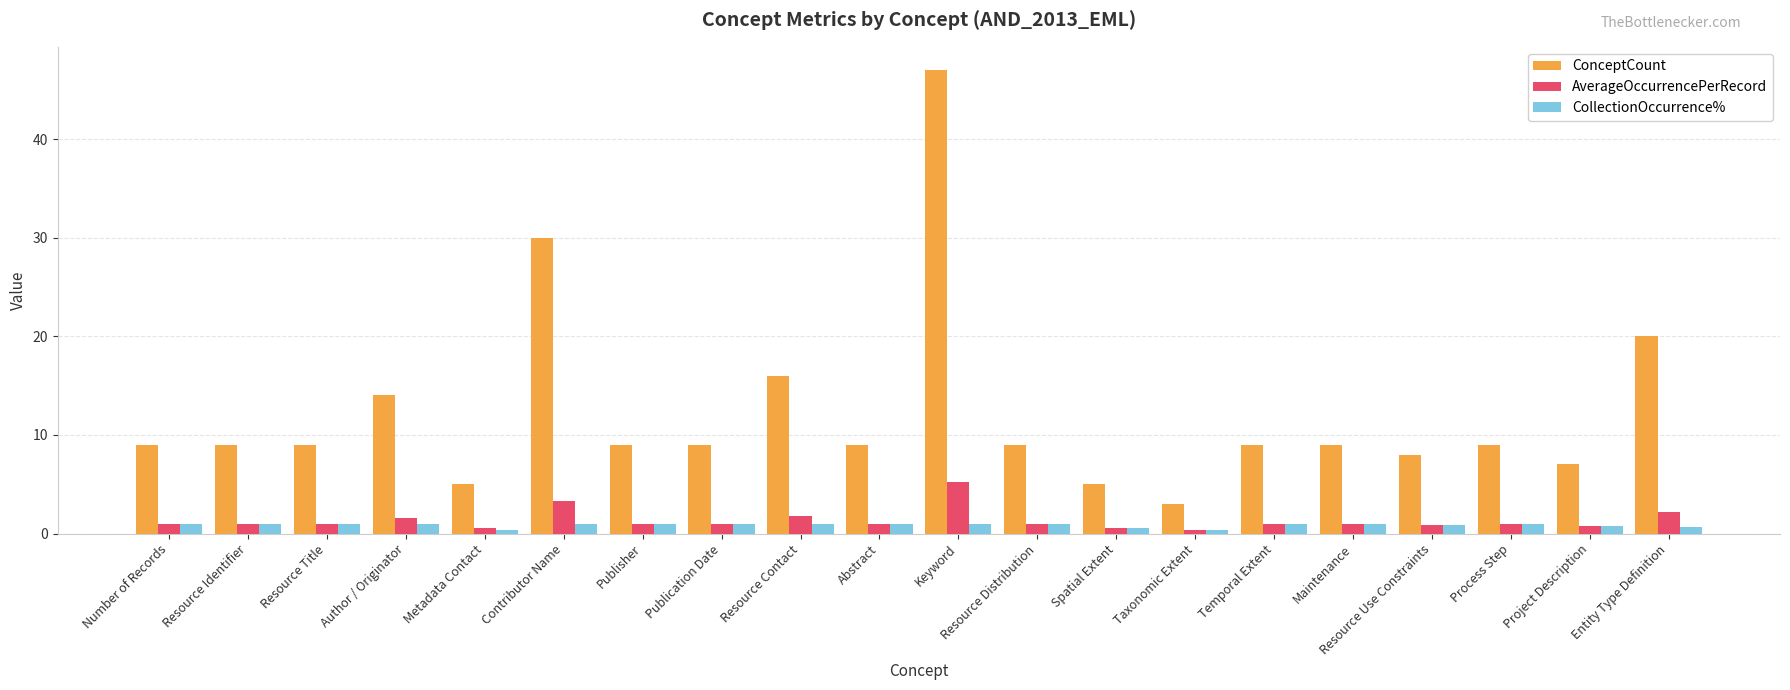

What is the difference between the second highest and second lowest values in the AverageOccurrencePerRecord series?

2.8